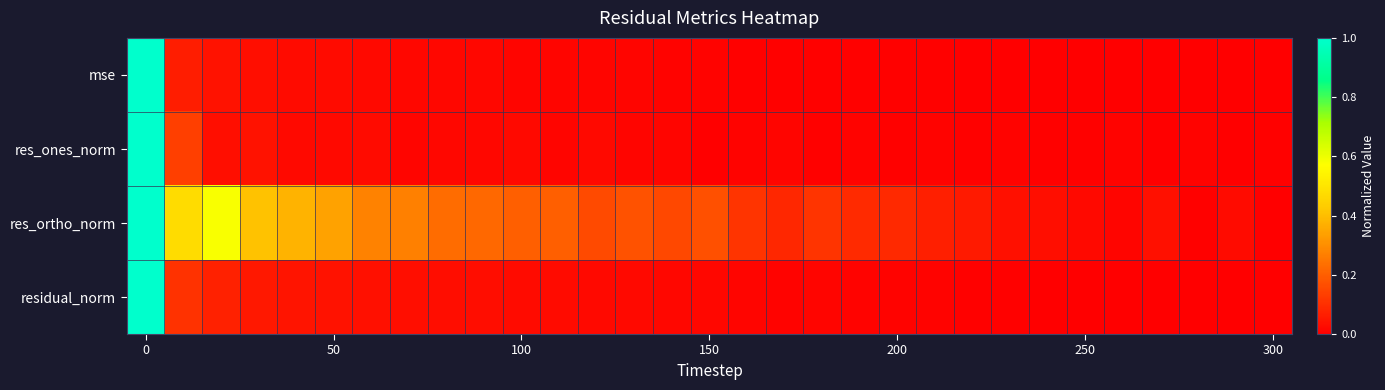

At how many categories does at least one series exceed 0?

31